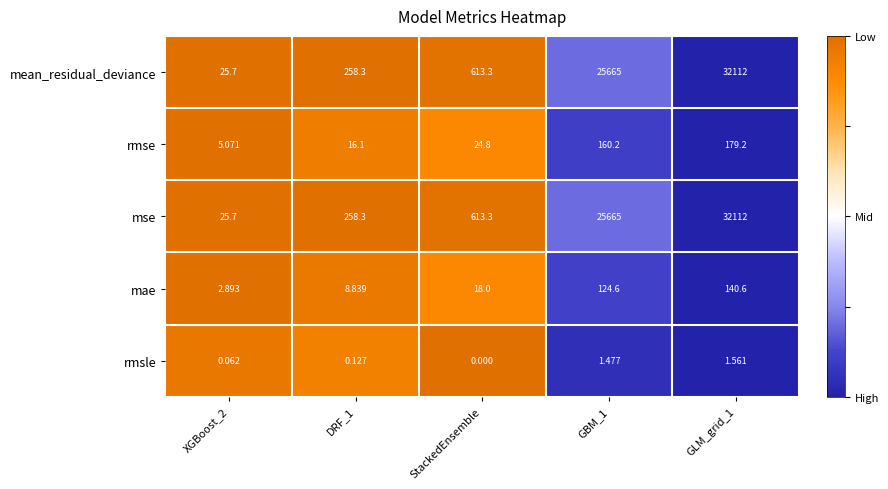

At which category does the chart reach its minimum across all series?

StackedEnsemble